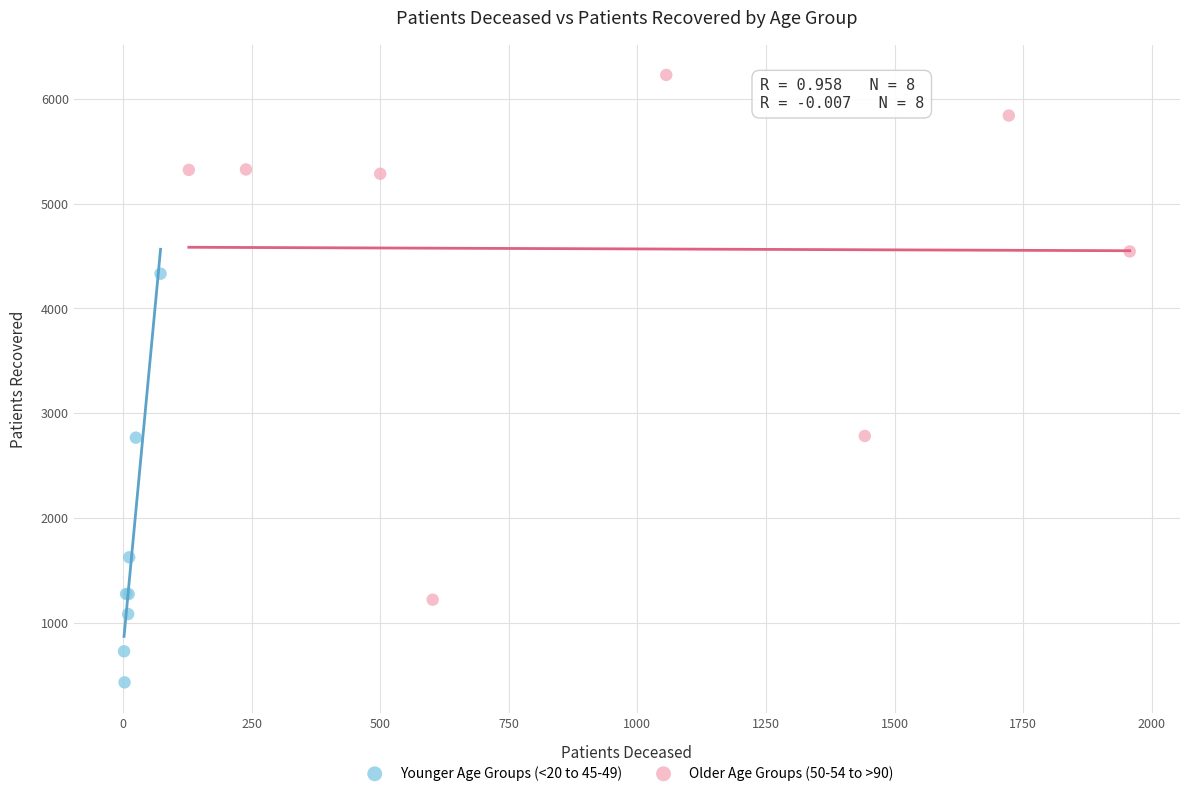

Which series has the largest Y range (max minus min)?

Older Age Groups (50-54 to >90)